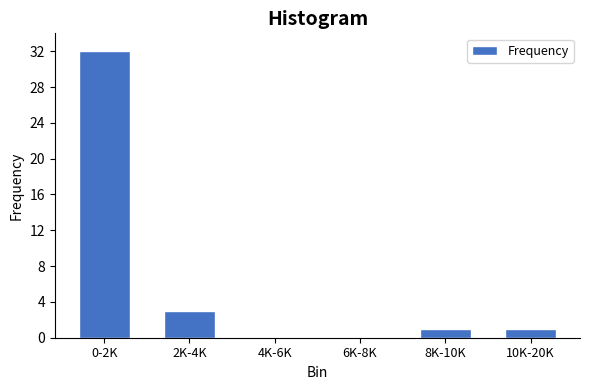

Reading right to left, extract all data points from this chart.

10K-20K=1	8K-10K=1	6K-8K=0	4K-6K=0	2K-4K=3	0-2K=32